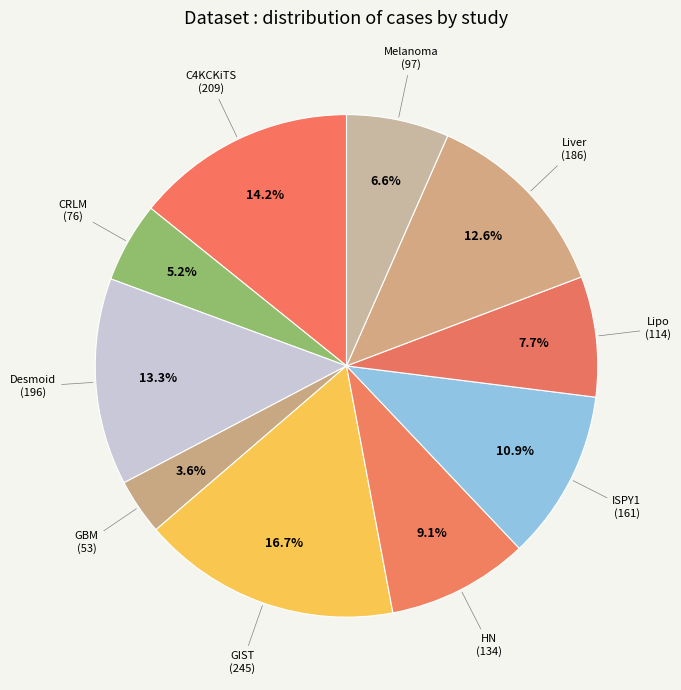

How many slices are in this pie chart?

10